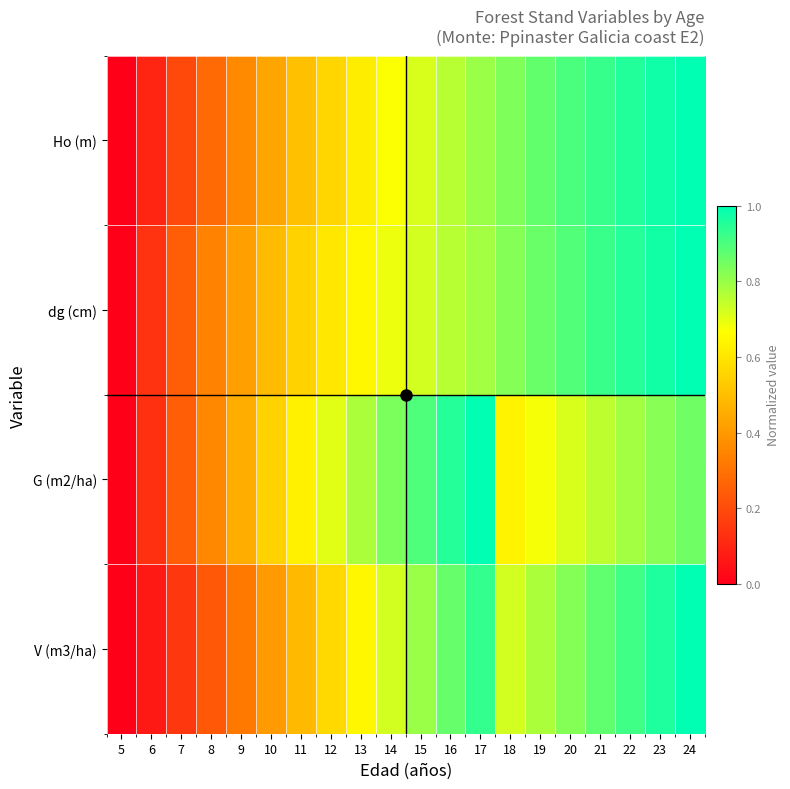

Which has a higher value, 11 or 15?

15